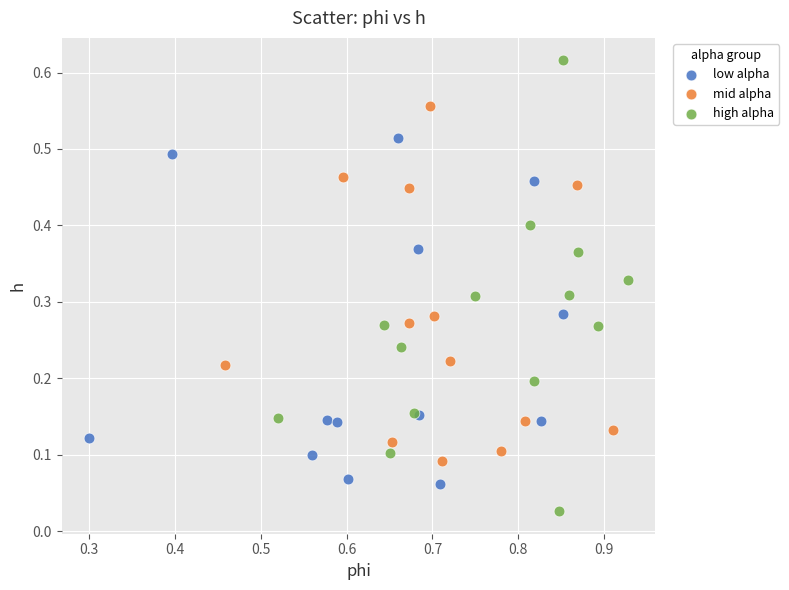

Which series reaches the minimum Y coordinate?

high alpha